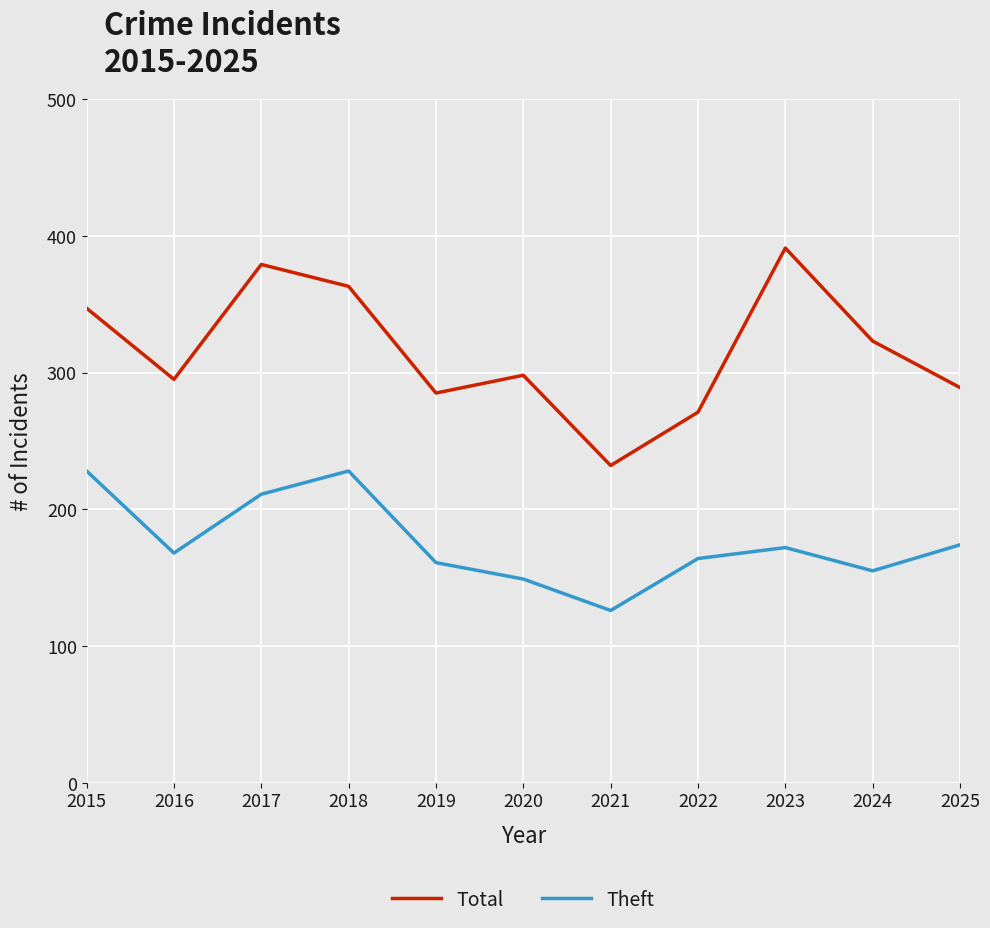

Between 2016 and 2021, which series saw the biggest shift?

Total